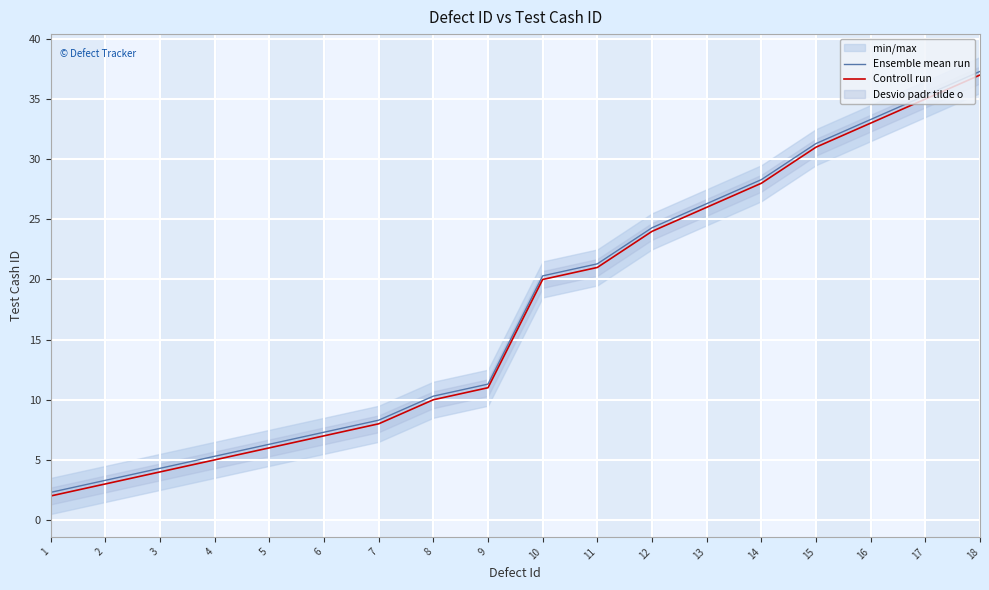

Is it true that Controll run equals 17.2 at 15?

False